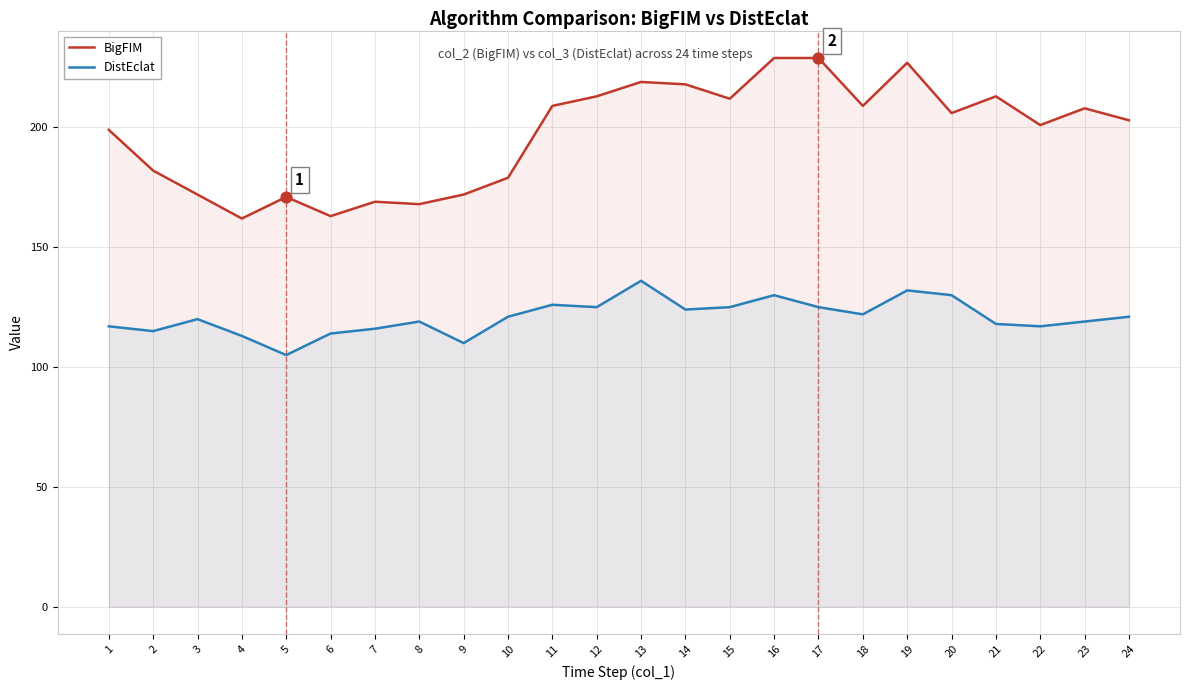

Which series reaches the minimum Y coordinate?

DistEclat